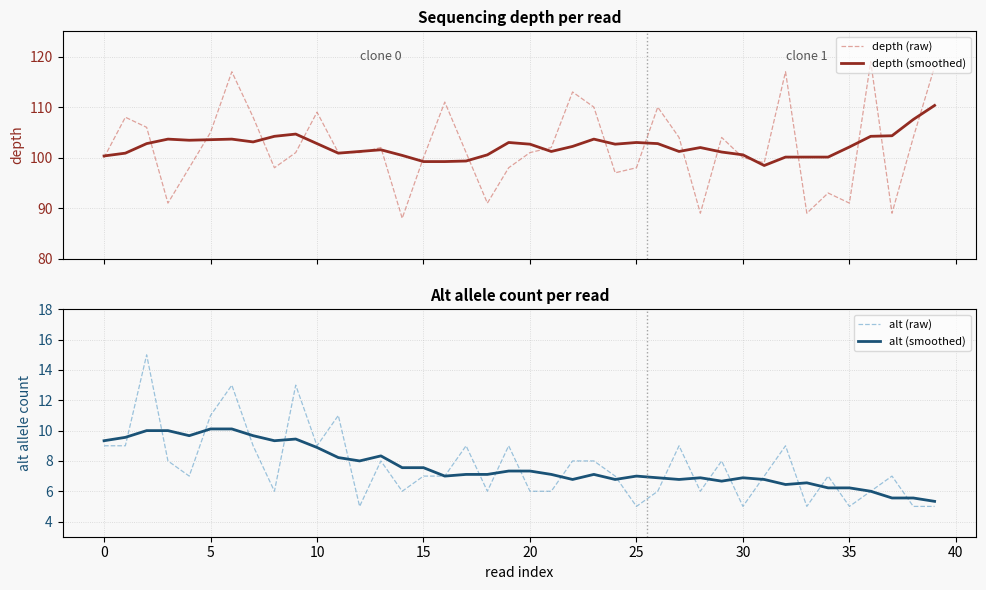

At 14, list the series in order from largest to smallest.

depth (smoothed), depth (raw), alt (smoothed), alt (raw)